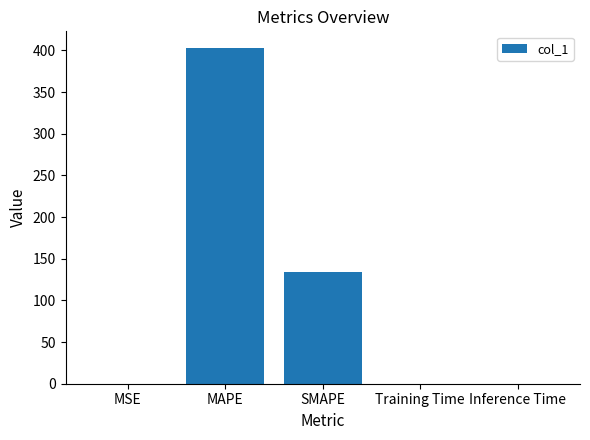

True or false: the data shows 52.7 at SMAPE.

False